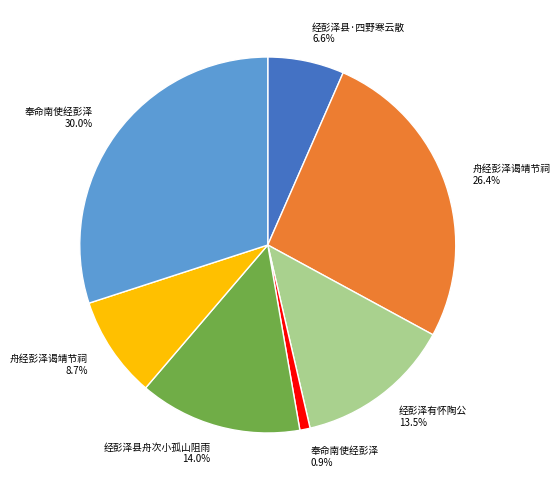

Count the number of slices in the pie.

7